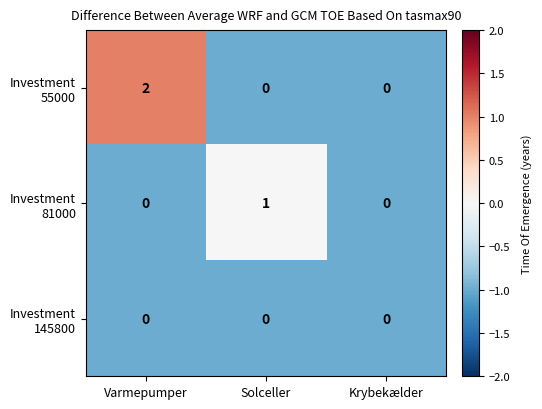

Which category has the highest value across all series?

Varmepumper